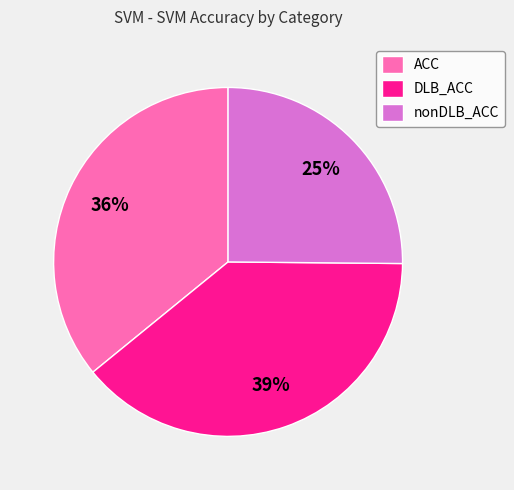

To the nearest percent, what percentage of the pie is DLB_ACC?

39%